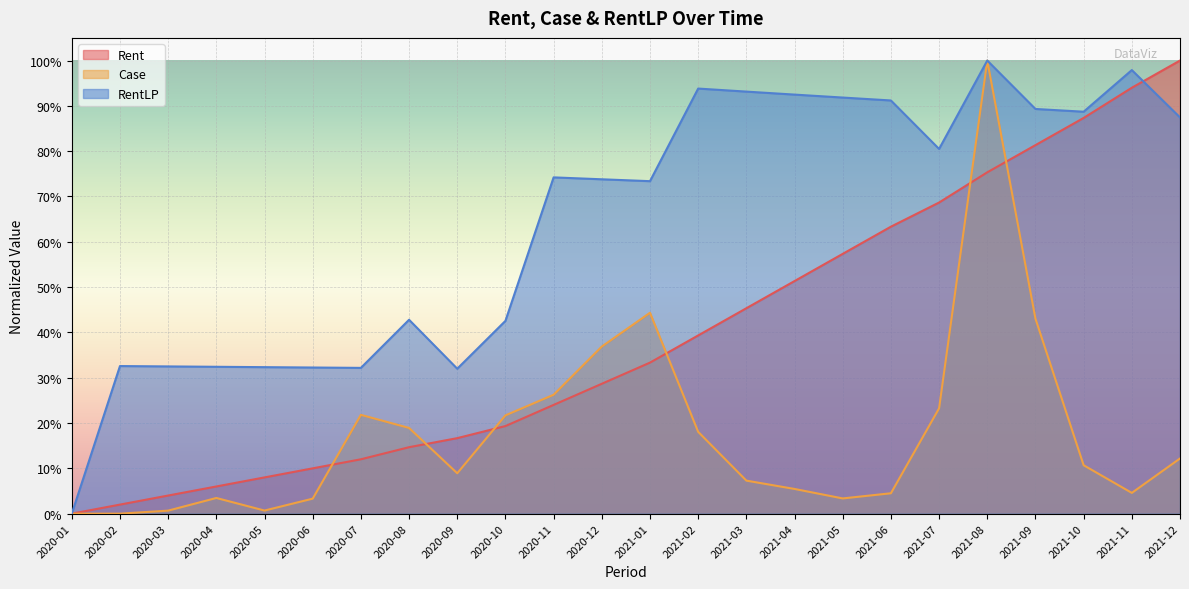

Rank the categories by RentLP value from lowest to highest.

2020-01, 2020-09, 2020-07, 2020-06, 2020-05, 2020-04, 2020-03, 2020-02, 2020-10, 2020-08, 2021-01, 2020-12, 2020-11, 2021-07, 2021-12, 2021-10, 2021-09, 2021-06, 2021-05, 2021-04, 2021-03, 2021-02, 2021-11, 2021-08